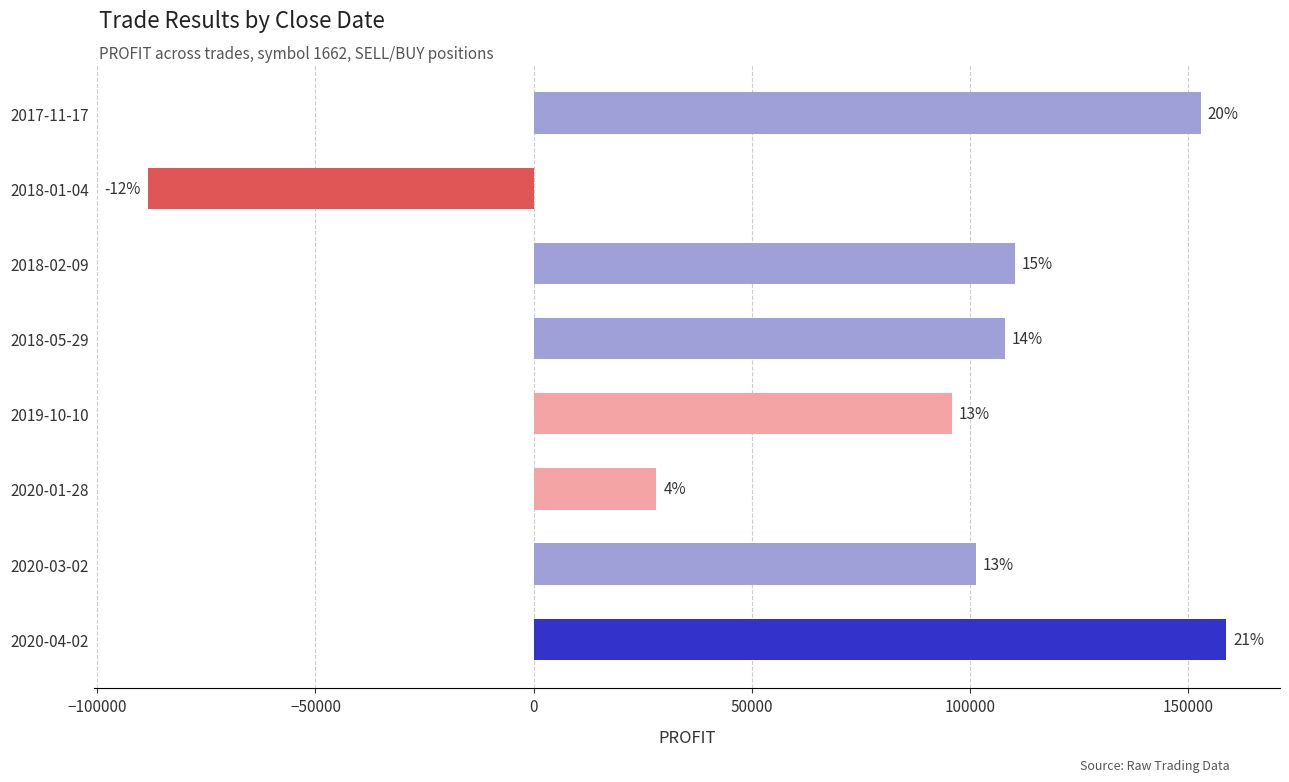

Are the bars horizontal?

Yes